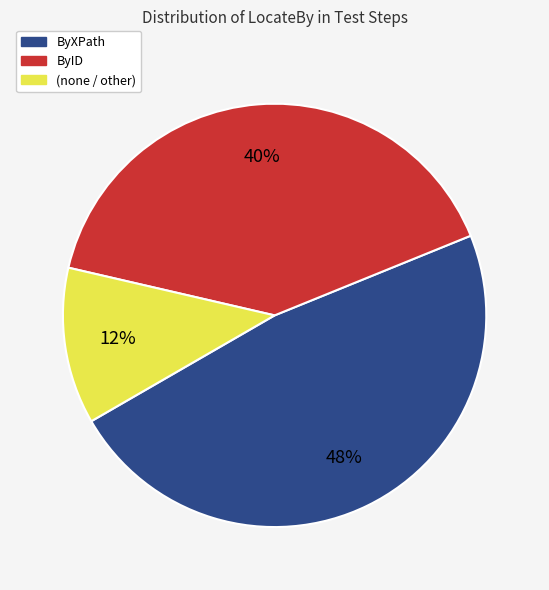

Is there any slice that represents more than half of the pie?

No